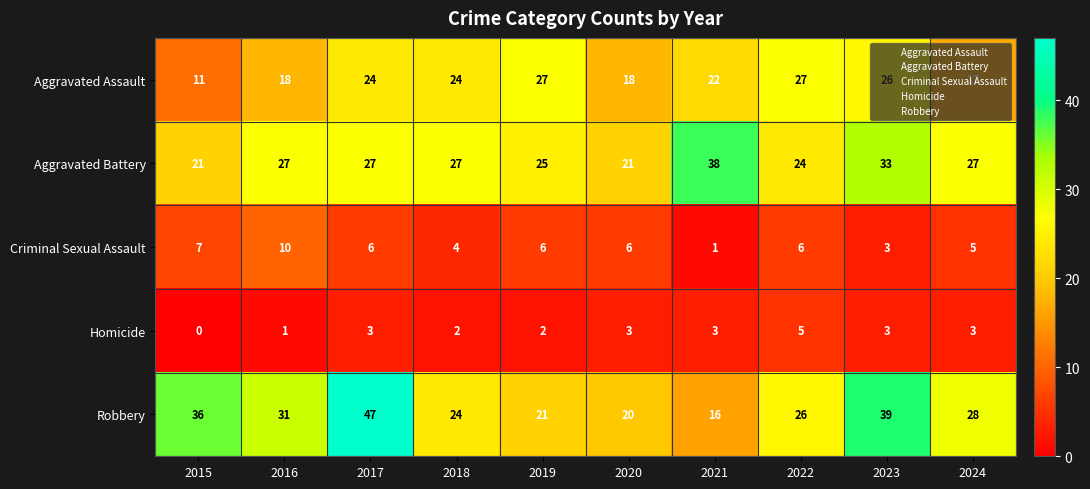

Count the number of data series in this chart.

5